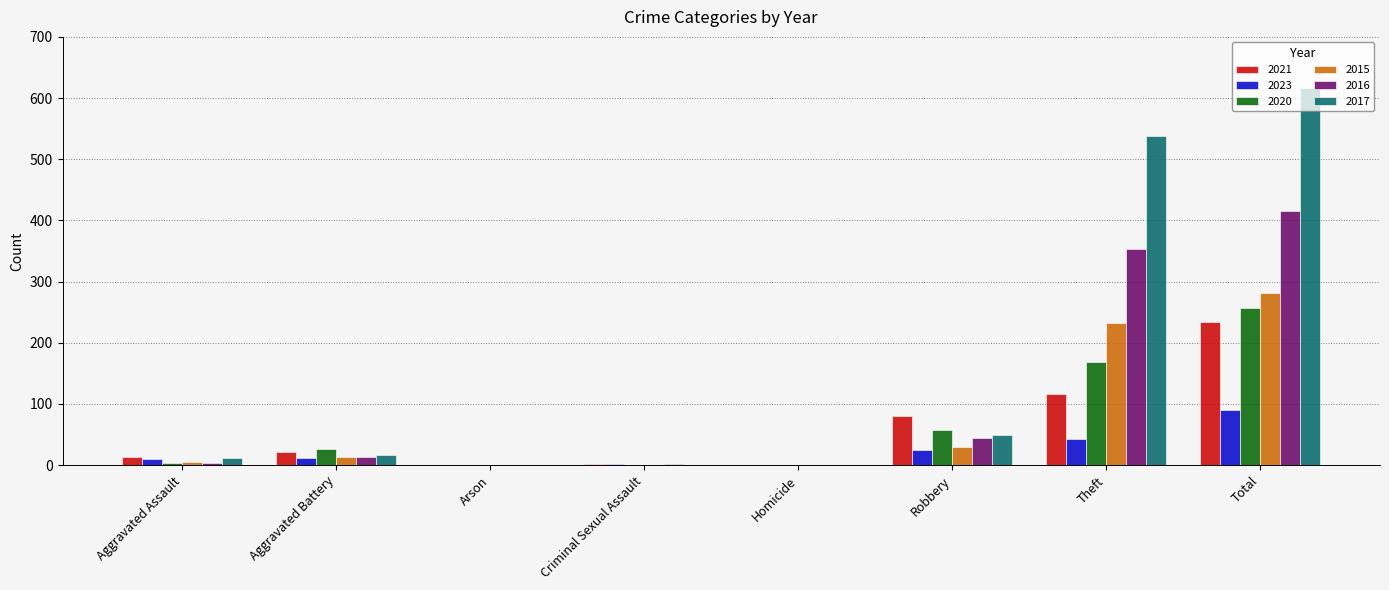

Which series has the widest spread of values?

2017